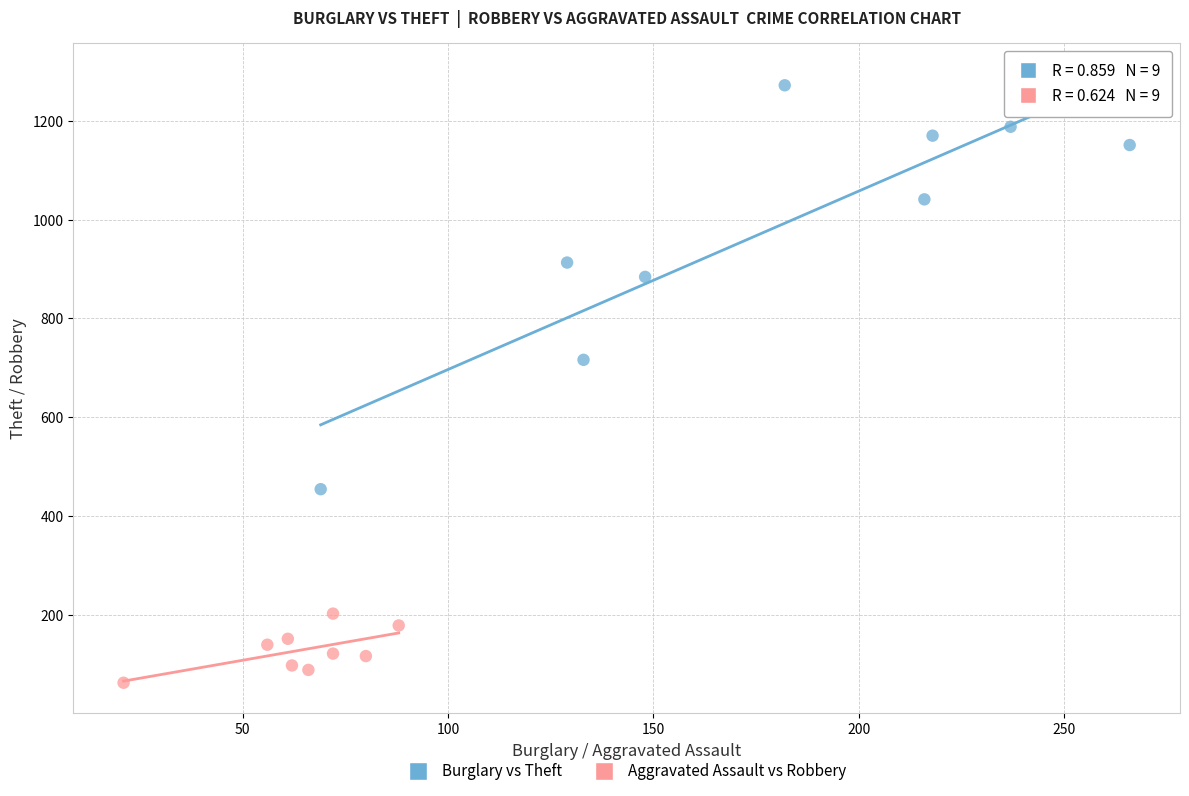

What are all the series names shown in the legend?

Burglary vs Theft, Aggravated Assault vs Robbery